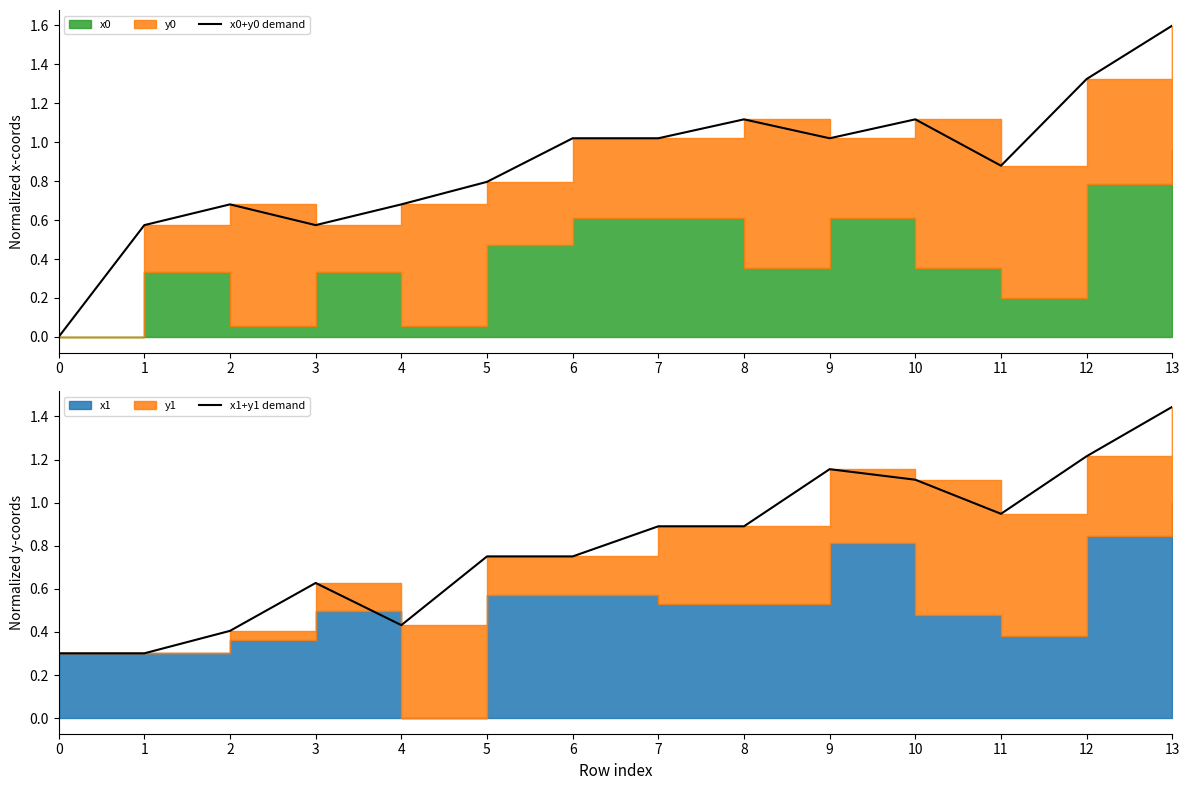

How many interior local valleys does the x1+y1 demand series have?

2